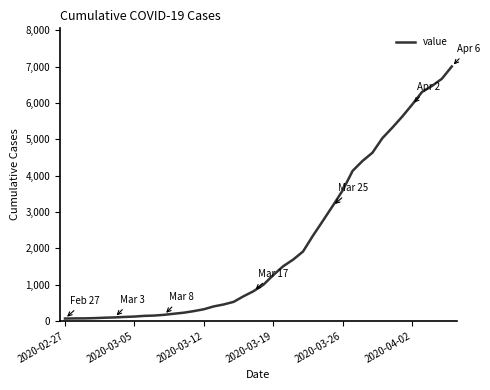

What is the sum of all values?

85760